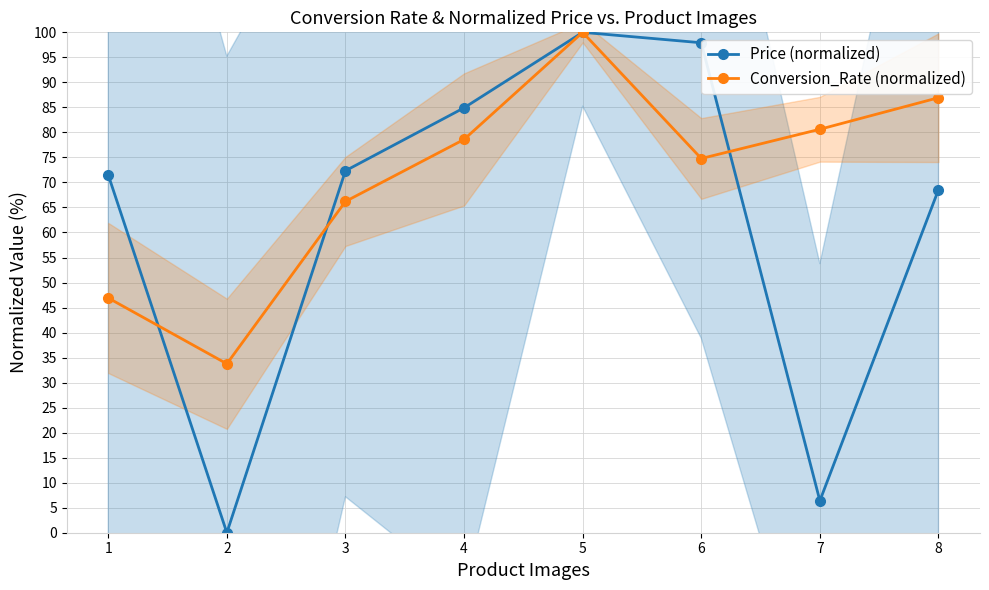

What value does the Conversion_Rate (normalized) series have at 8?

86.9